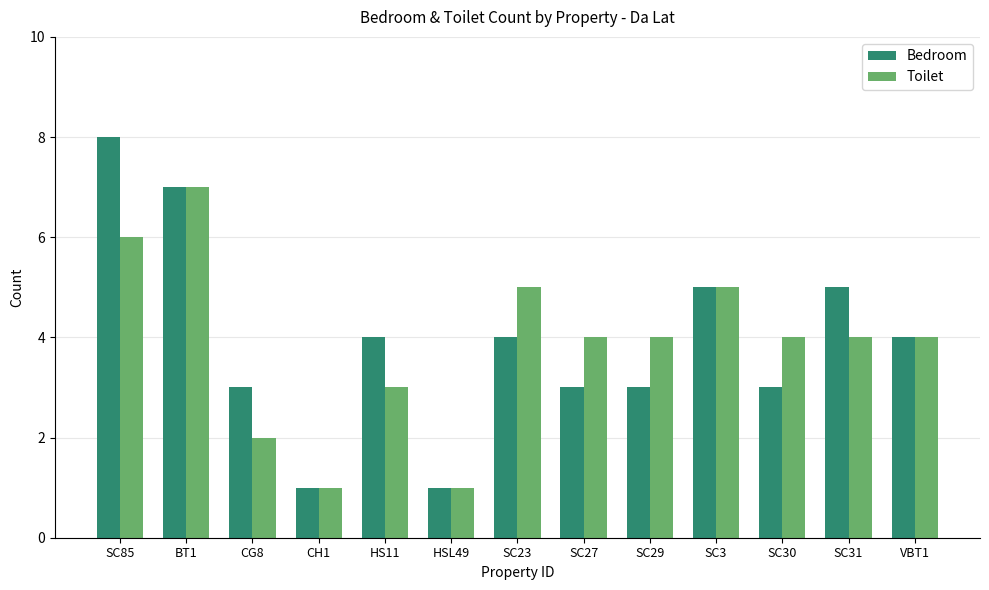

What is the value of the Bedroom bar at the 4th from the left?

1